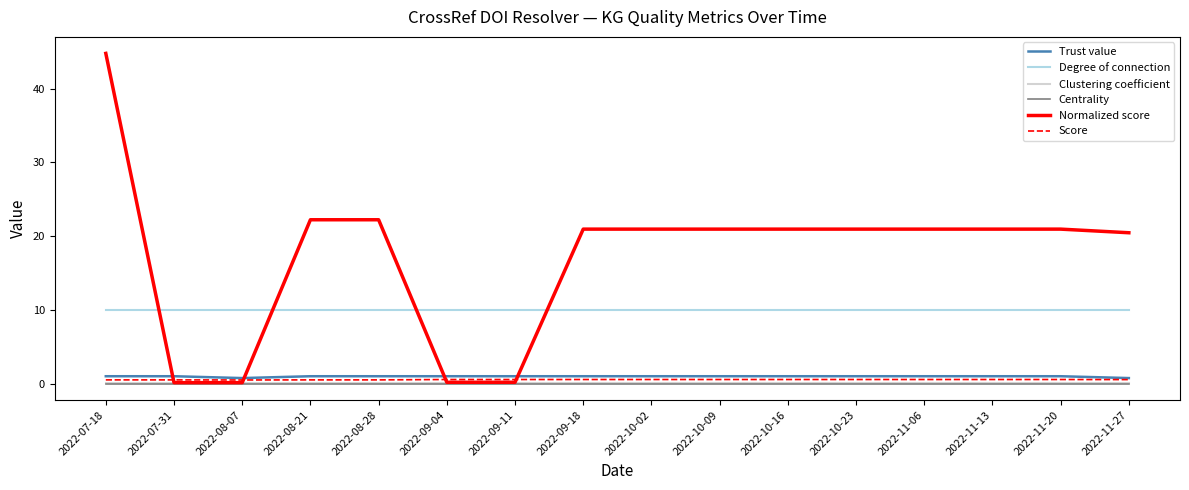

At which category does the chart reach its peak across all series?

2022-07-18